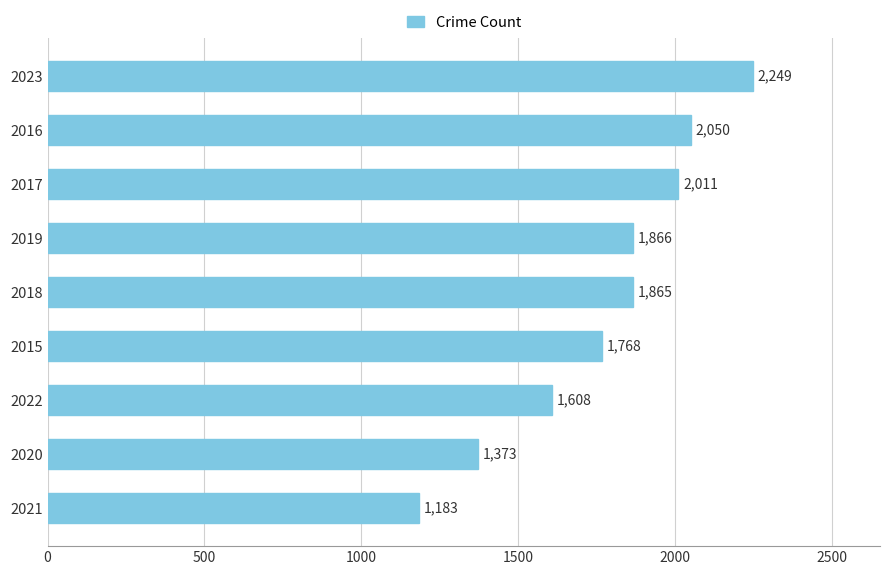

Between 2016 and 2023, which is larger?

2023